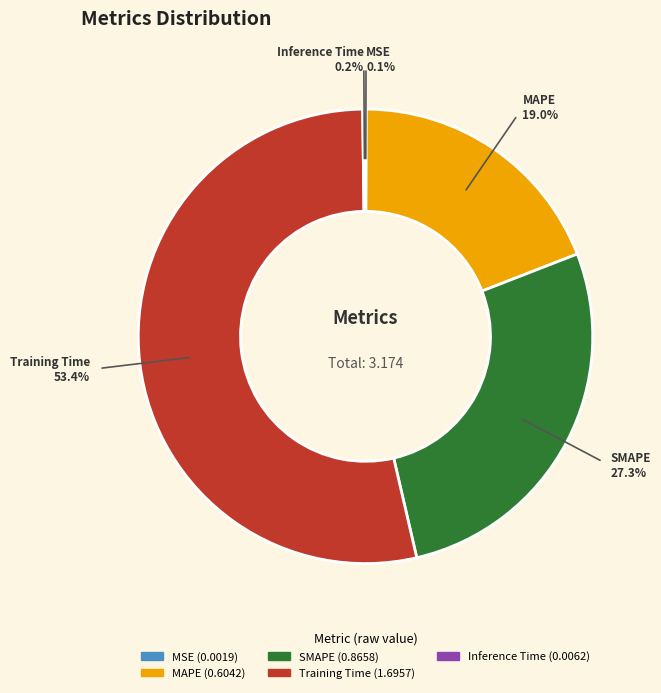

To the nearest percent, what is the difference between the largest and smallest slice percentages?

53%